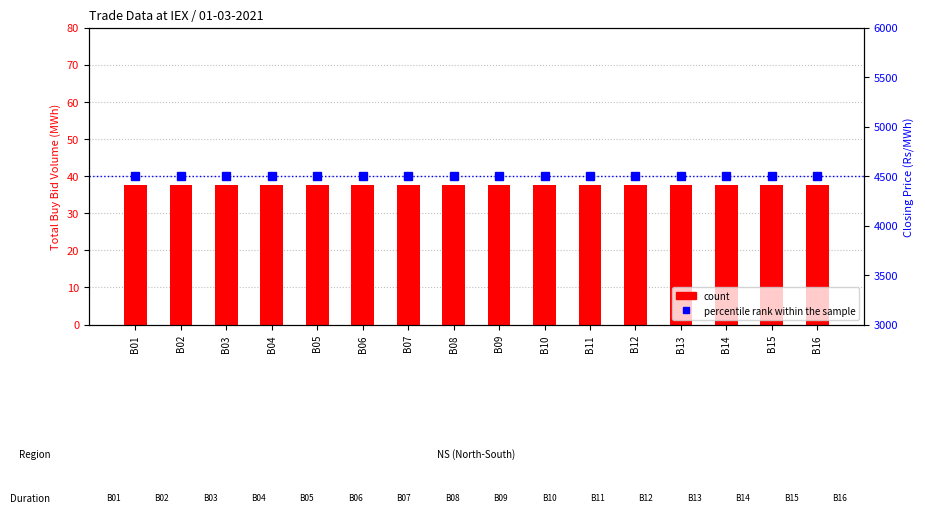

What is the maximum value for count?

37.5